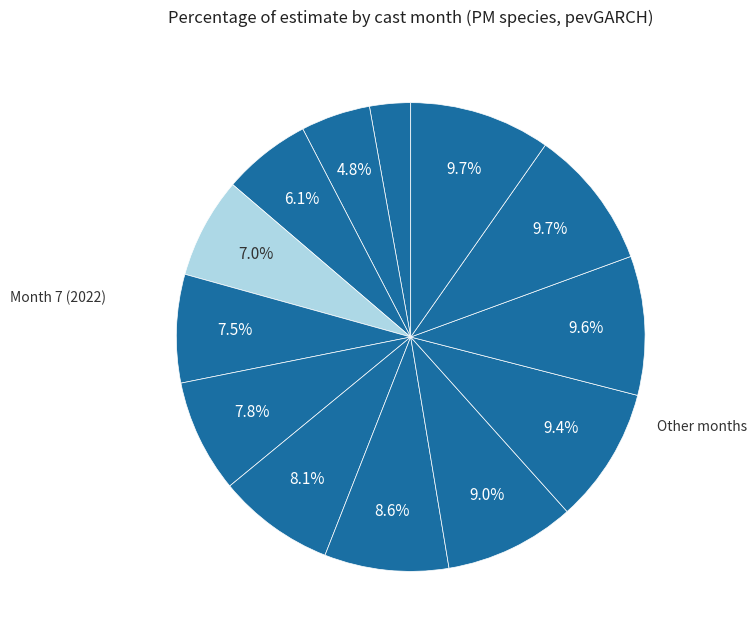

Rank the categories by value from highest to lowest.

Month 4 (2023), Month 3, Month 2, Month 1 (2023), Month 12, Month 11, Month 10, Month 9, Month 8, Month 7, Month 6, Month 5, Month 4 (2022)